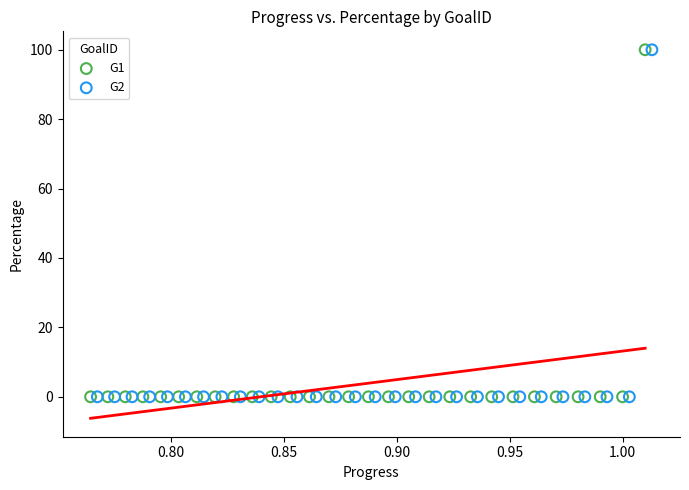

What are all the series names shown in the legend?

G1, G2